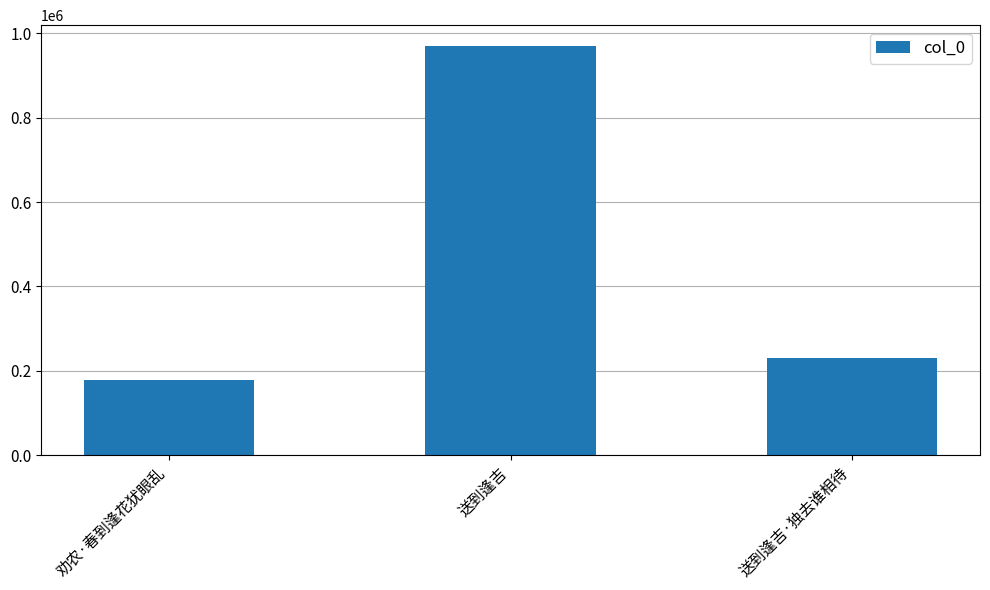

Are the bars horizontal?

No